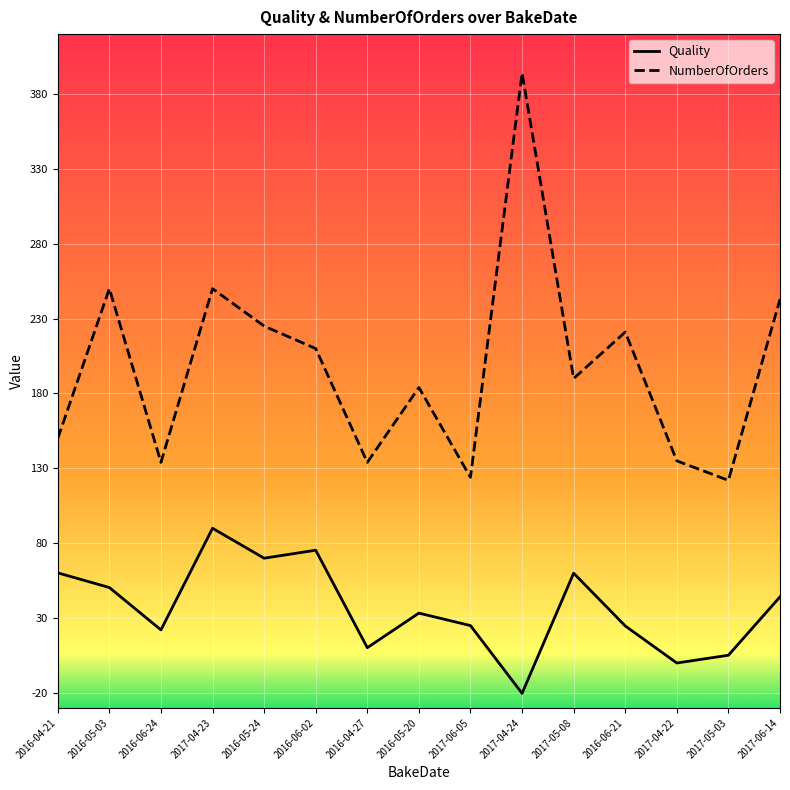

True or false: NumberOfOrders and Quality cross at least once.

False